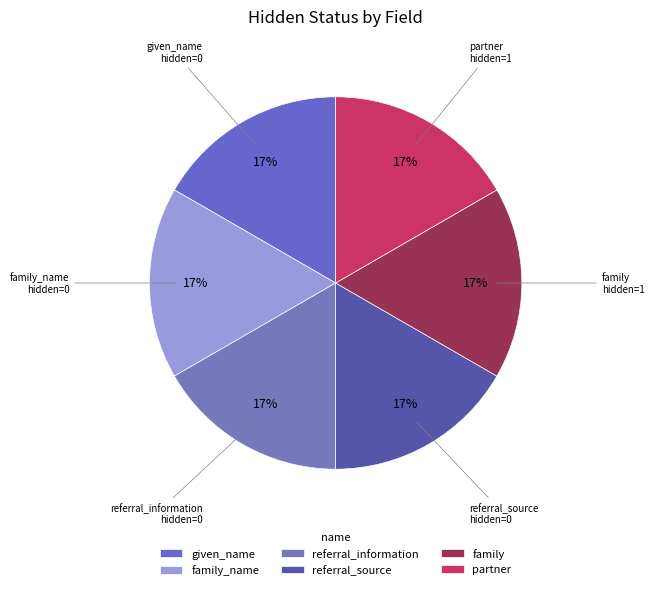

To the nearest percent, what is the average slice percentage?

17%